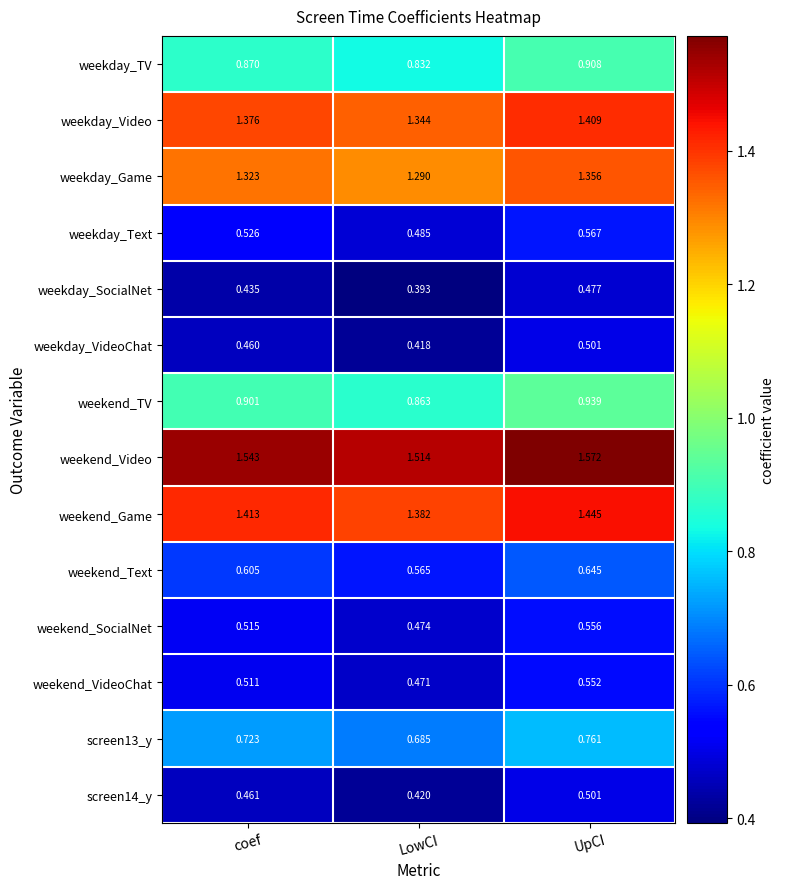

Where is weekday_Video nearest to the value 1?

LowCI